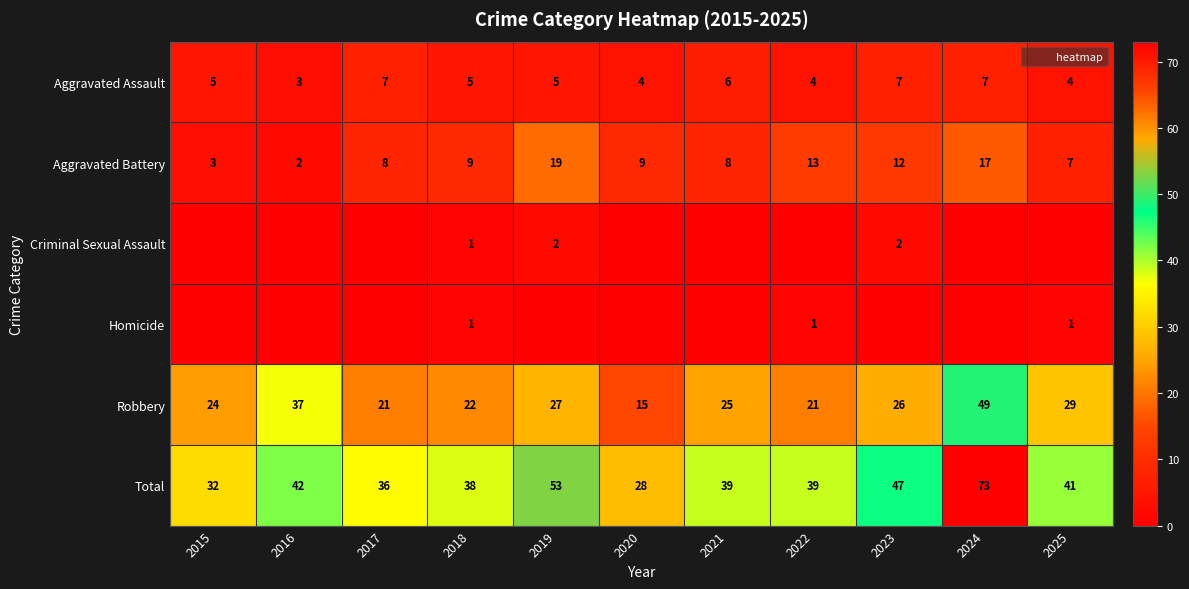

Which series changed the most between 2017 and 2022?

Aggravated Battery